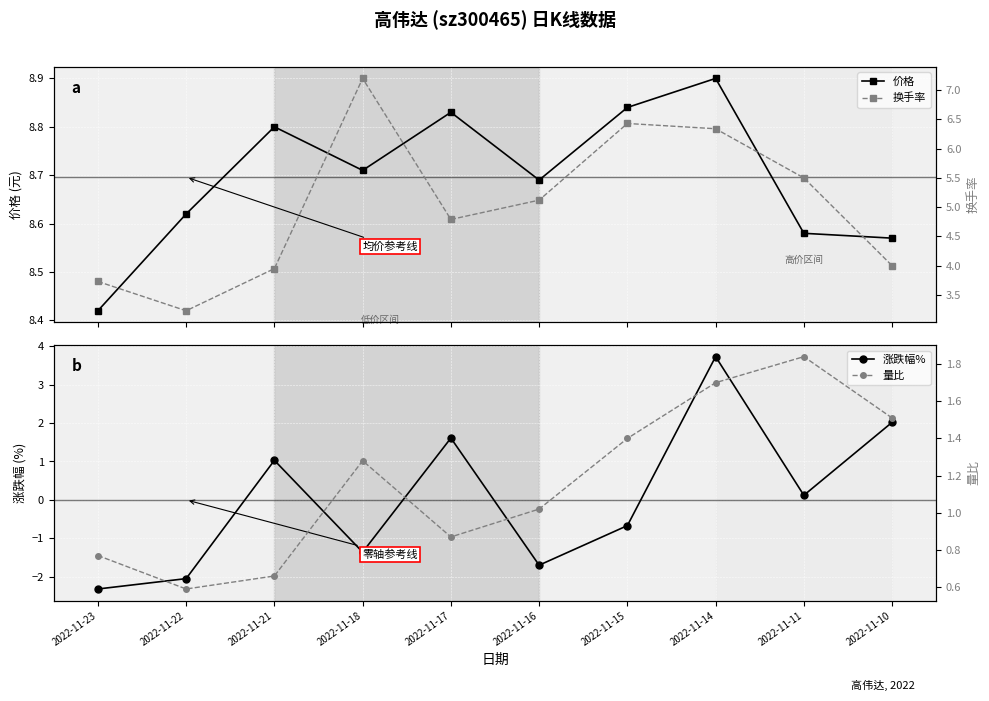

The 量比 series shows 2.3 at 2022-11-15. True or false?

False